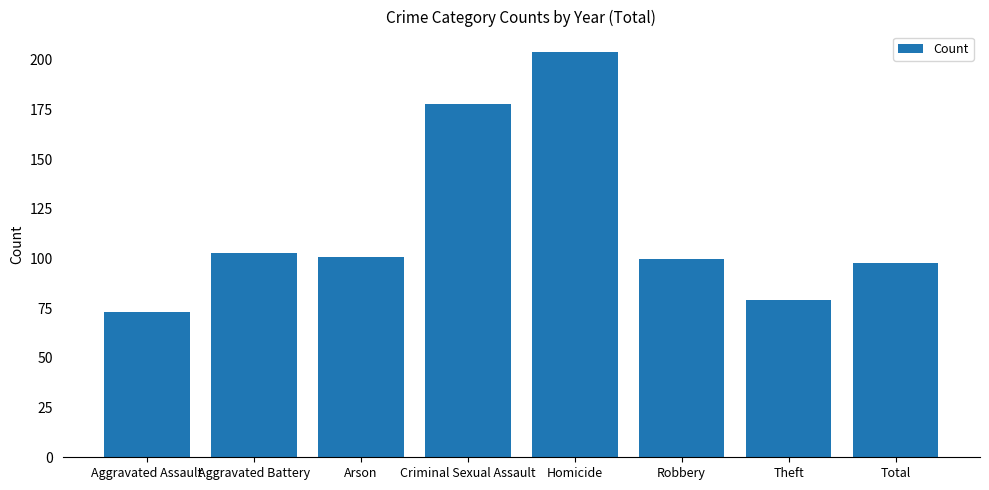

How many data points are less than 101?

4